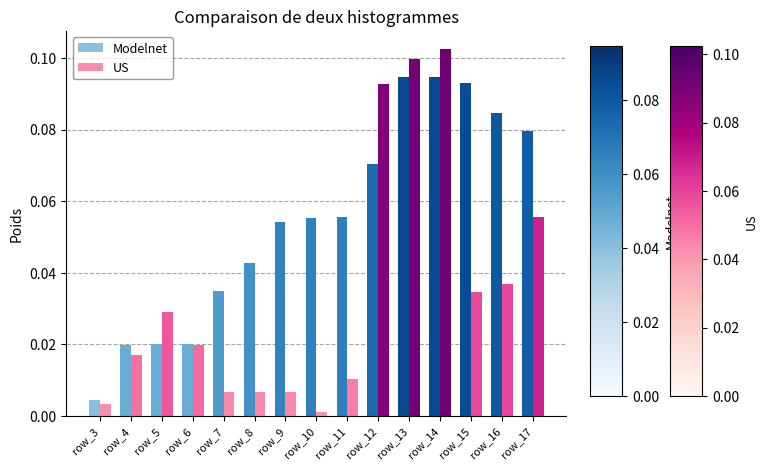

The US series shows 0.0 at row_17. True or false?

False